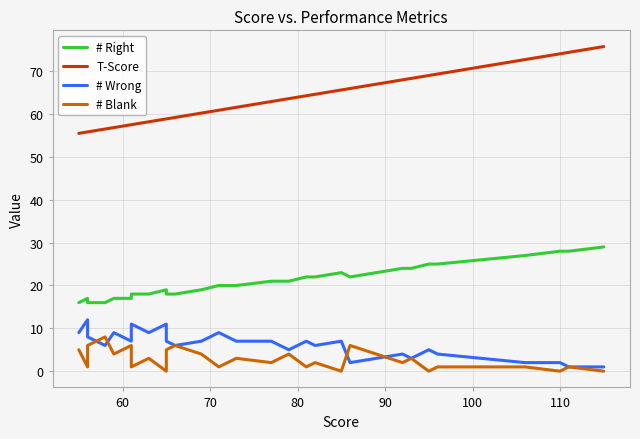

True or false: T-Score and # Right intersect in this chart.

False